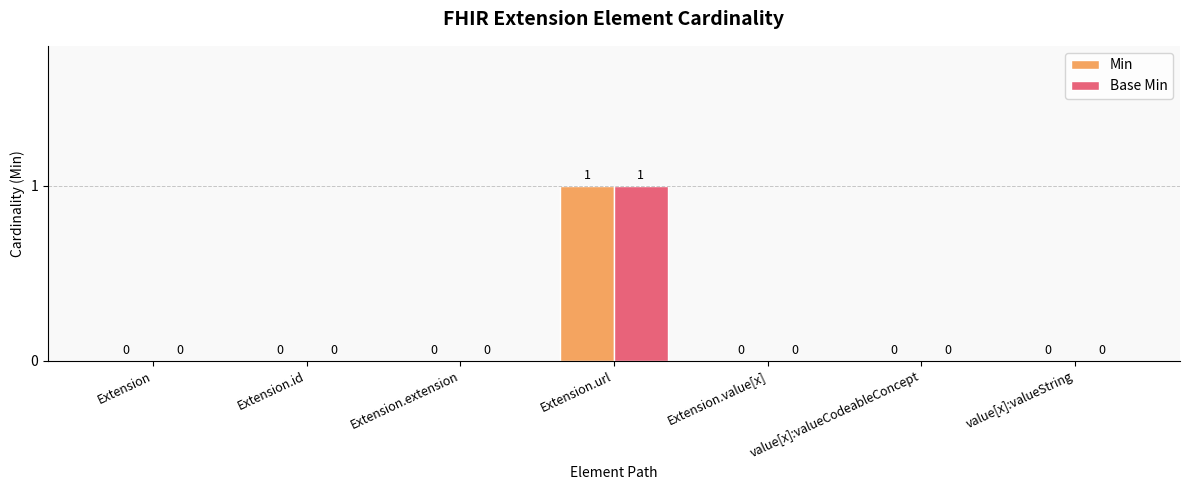

At which category is the sum across all series the highest?

Extension.url